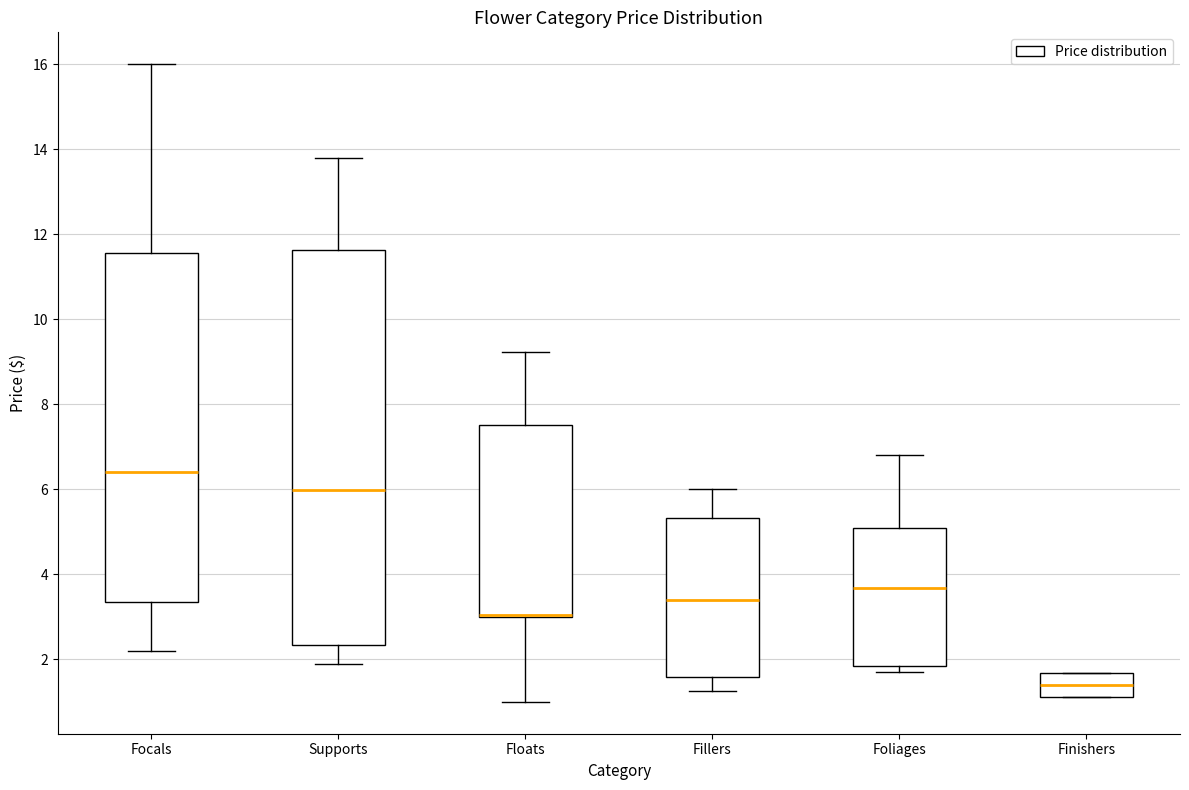

Reading left to right, read every box against the y-axis: the position of its median line, the range the box covers, and the ends of its whiskers. The values are not printed on the chart, so give them approximately, as read against the axis.

Focals: median 6.4, box 3.4 to 11.6, whiskers 2.2 to 16.0
Supports: median 6.0, box 2.4 to 11.6, whiskers 2.0 to 13.8
Floats: median 3.0 (drawn on the box's lower edge), box 3.0 to 7.6, whiskers 1.0 to 9.2
Fillers: median 3.4, box 1.6 to 5.4, whiskers 1.2 to 6.0
Foliages: median 3.6, box 1.8 to 5.2, whiskers 1.8 (just below the box's lower edge) to 6.8
Finishers: median 1.4, box 1.2 to 1.6, whiskers 1.2 to 1.6